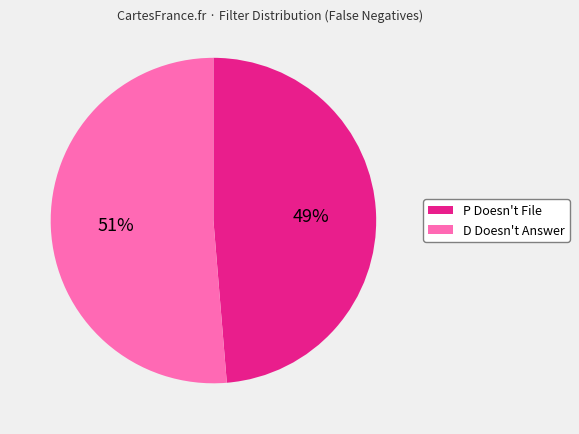

To the nearest percent, what is the average slice percentage?

50%